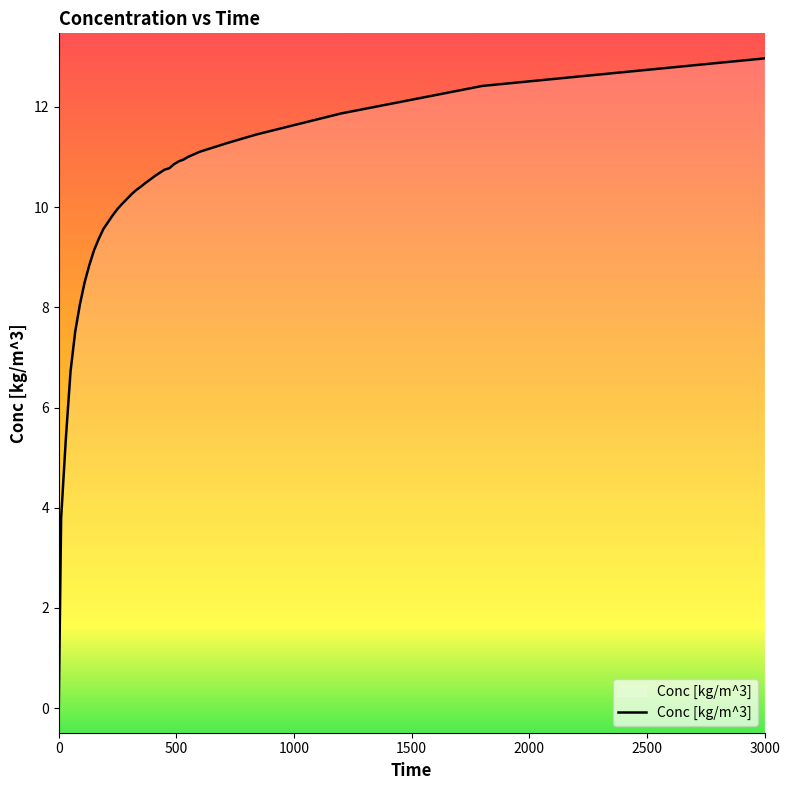

Rank the categories by value from highest to lowest.

3000, 1800, 1500, 1200, 840, 720, 600, 550, 530, 510, 490, 470, 450, 430, 410, 390, 370, 350, 330, 310, 290, 270, 250, 230, 210, 190, 170, 150, 130, 110, 90, 70, 50, 30, 10, 0